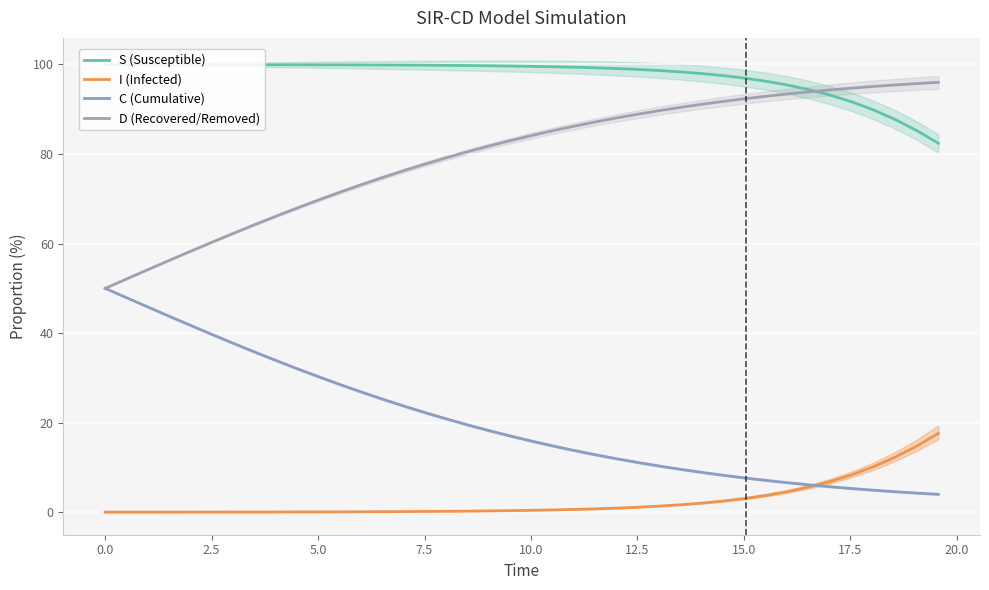

What is the sum of all I (Infected) values?

101.9